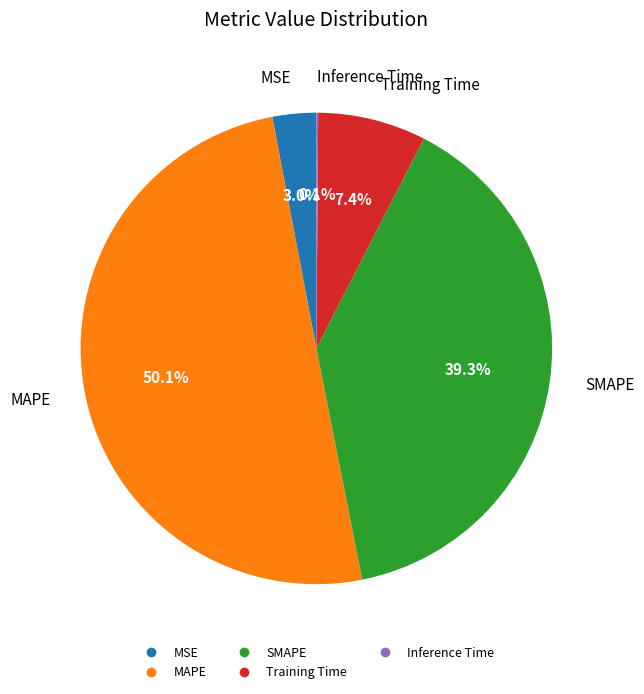

How much of the chart is everything except Training Time?

92.6%